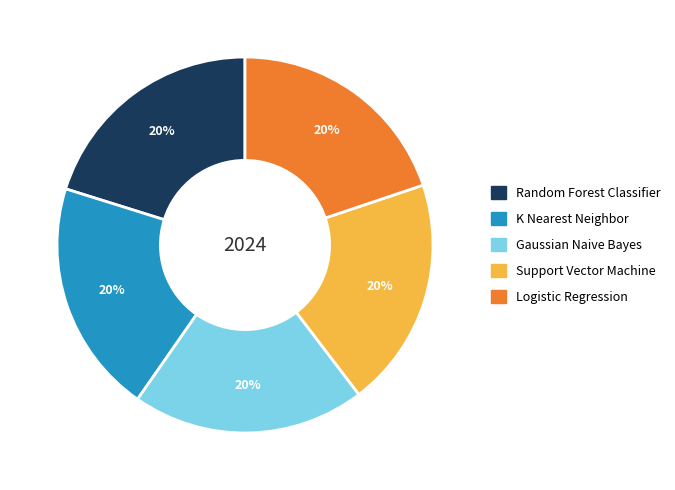

Do Support Vector Machine and Random Forest Classifier together represent more than half of the pie?

No